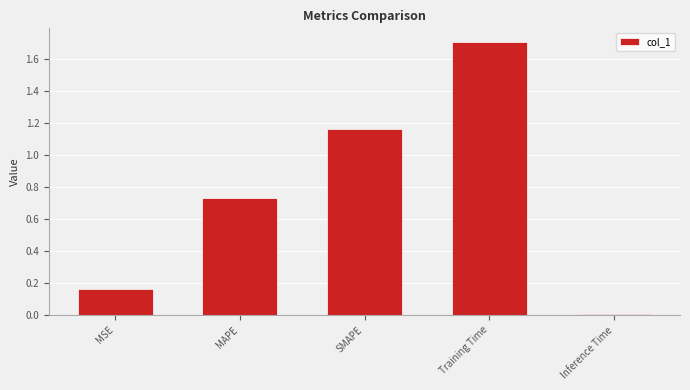

What is the change in value from MAPE to SMAPE?

+0.4